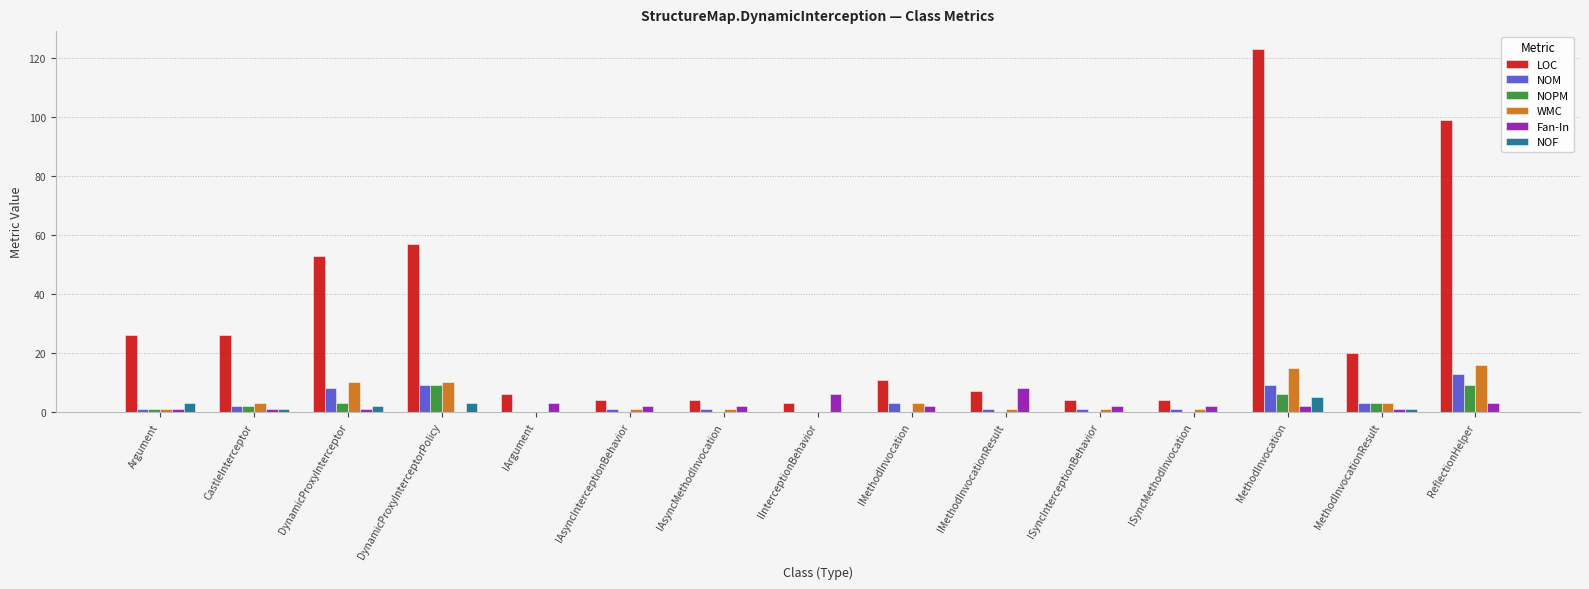

At which category does the chart reach its peak across all series?

MethodInvocation